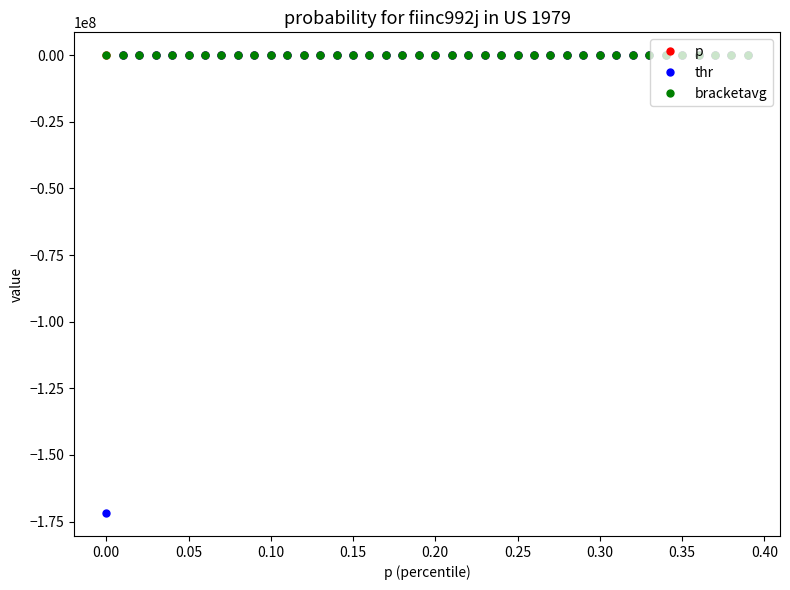

What is the maximum value shown in the chart?

18936.1